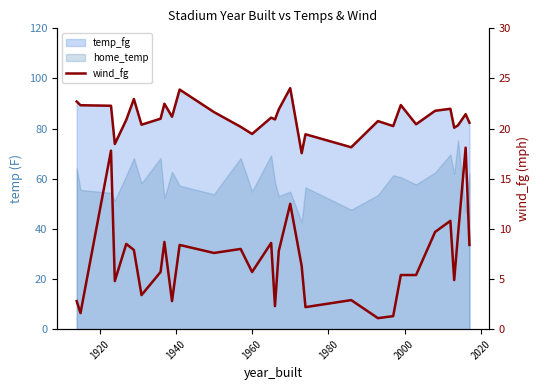

What is the average value?

6.8